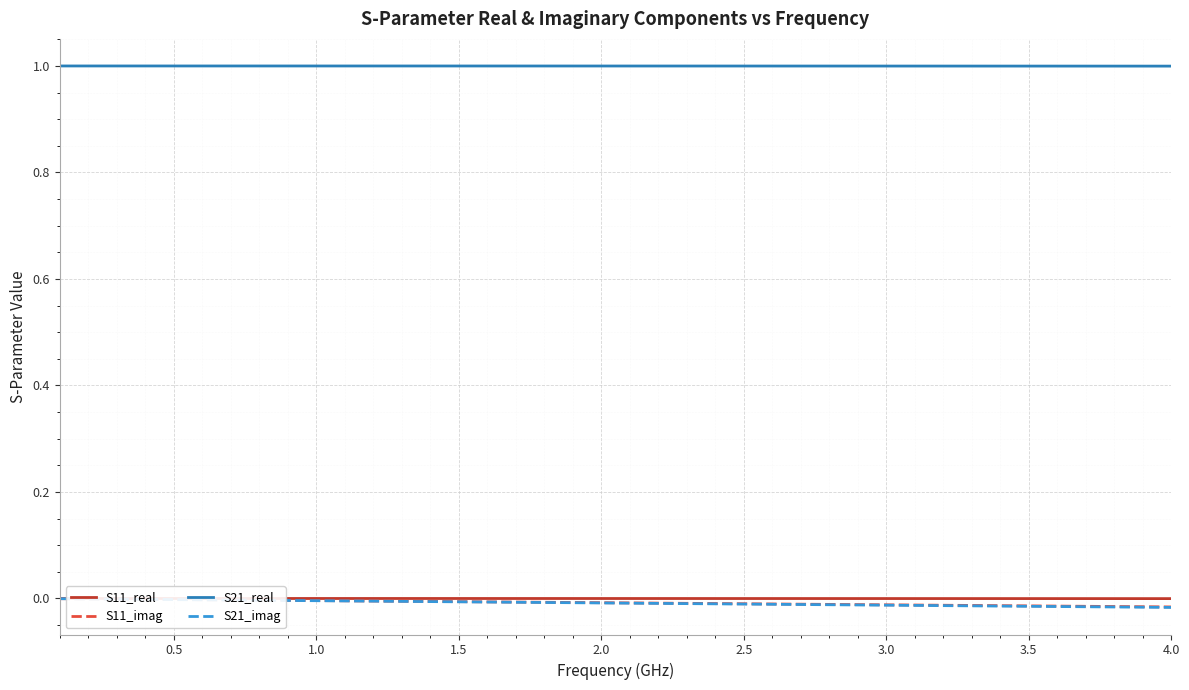

What are all the series names shown in the legend?

S11_real, S11_imag, S21_real, S21_imag